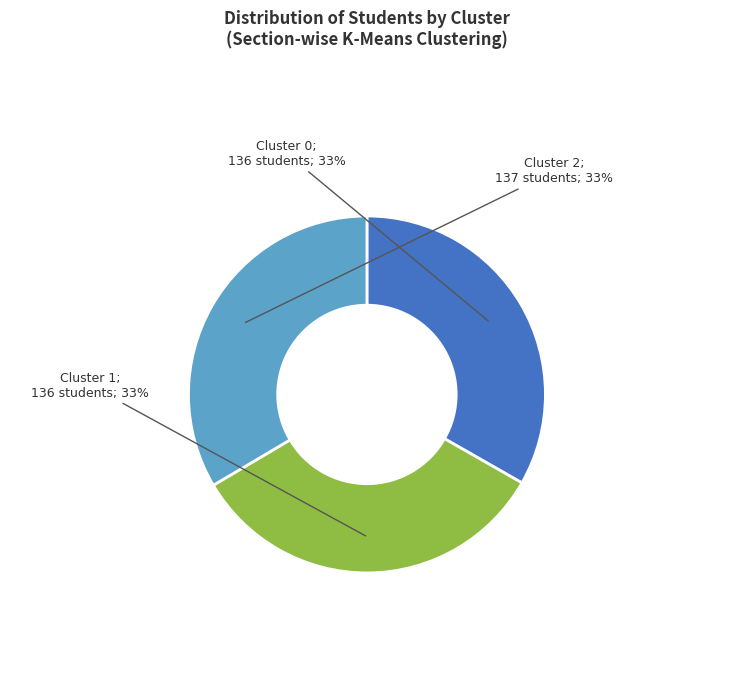

Is there any slice that represents more than half of the pie?

No